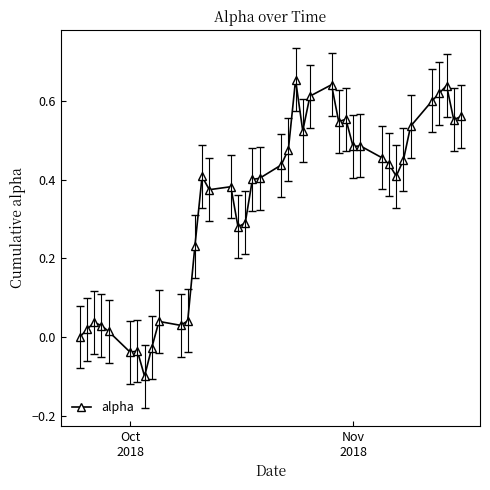

True or false: the data has more than 1 interior local peaks.

True